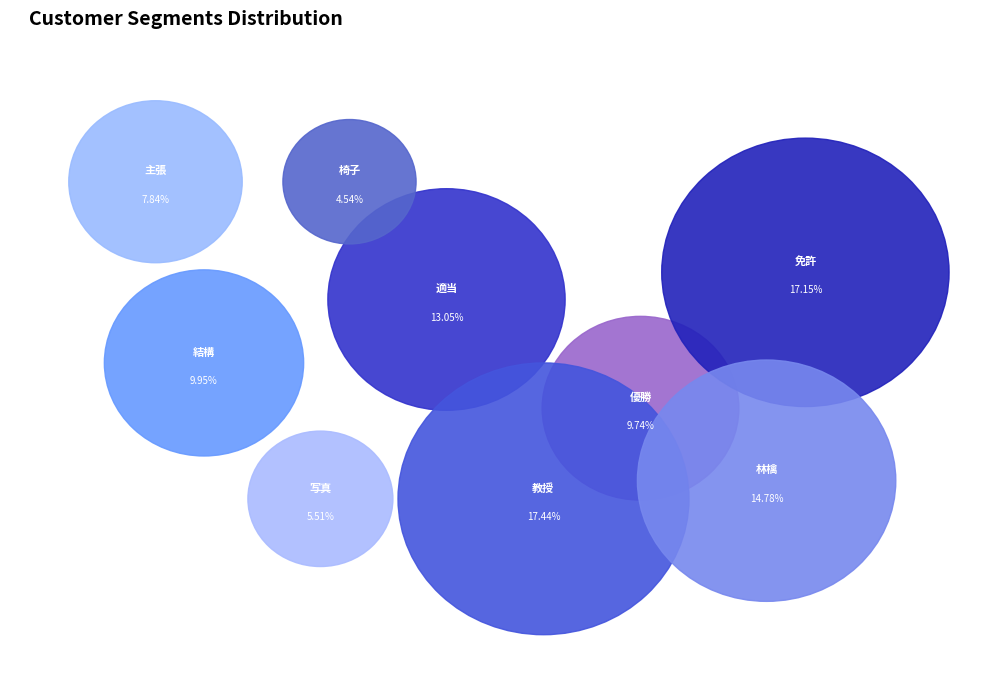

Which category has the smallest portion of the pie?

椅子